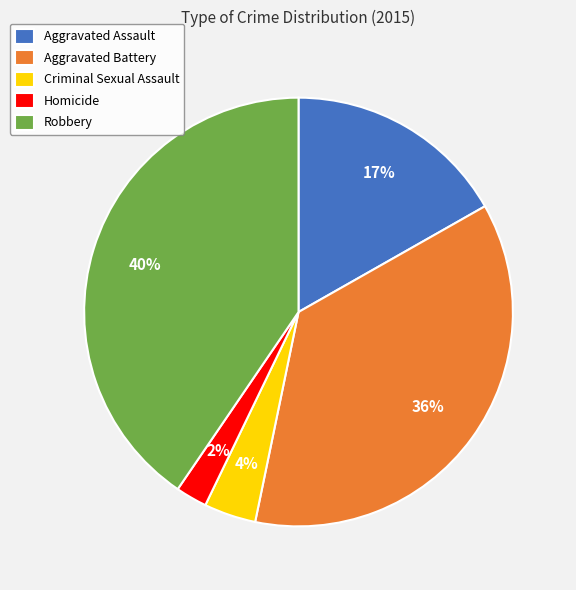

To the nearest percent, what percentage of the pie is Aggravated Assault?

17%